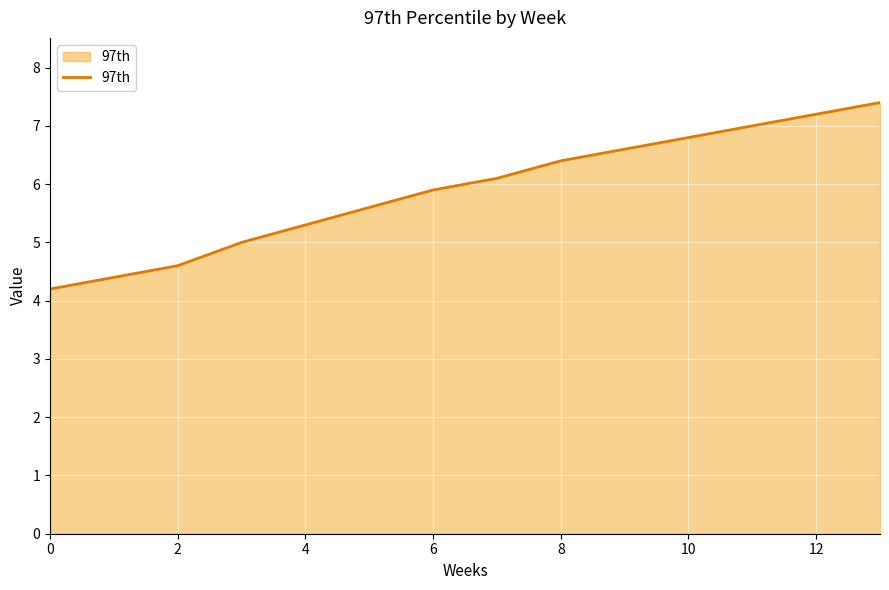

What is the difference between the maximum and minimum values?

3.2